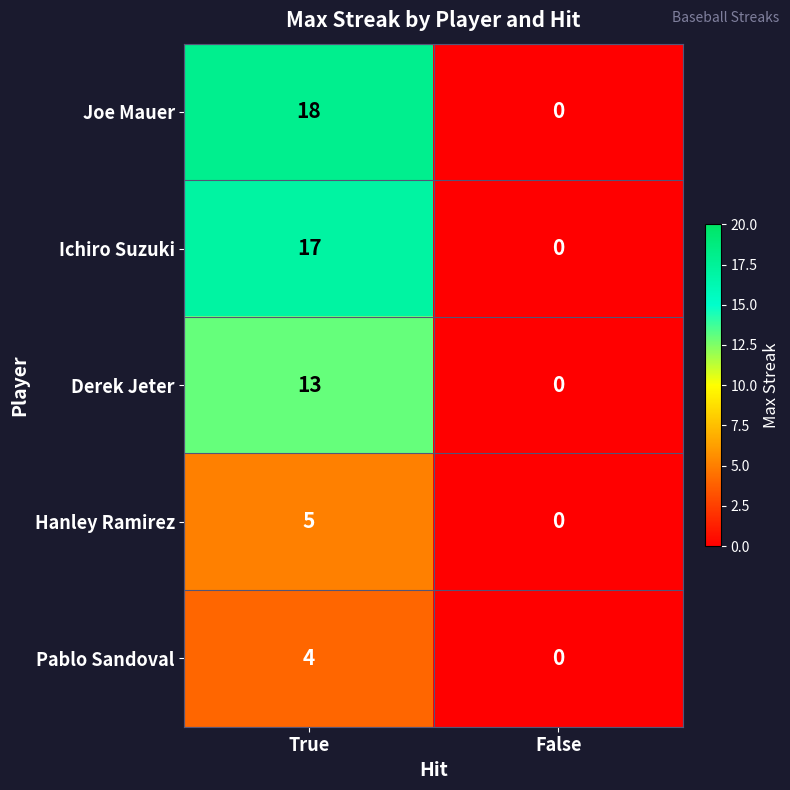

What is the total value across all series at True?

57